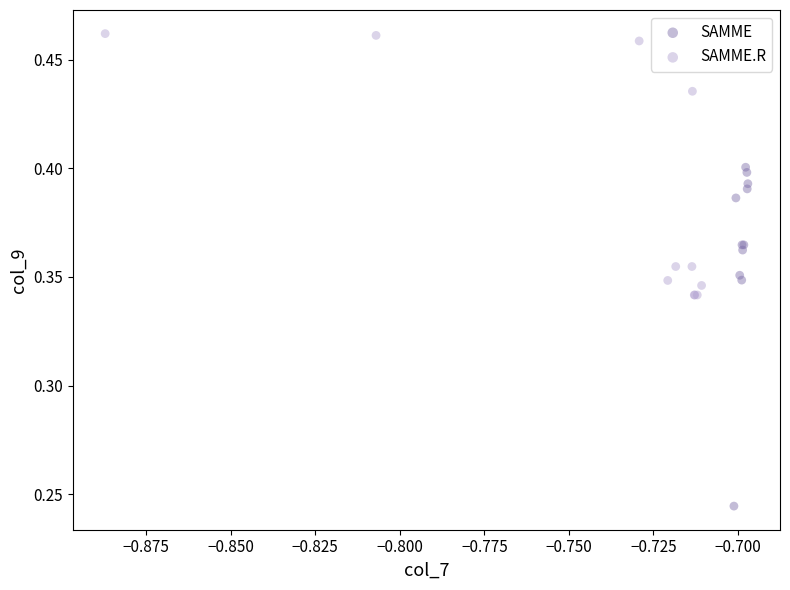

Which series contains the highest Y value?

SAMME.R